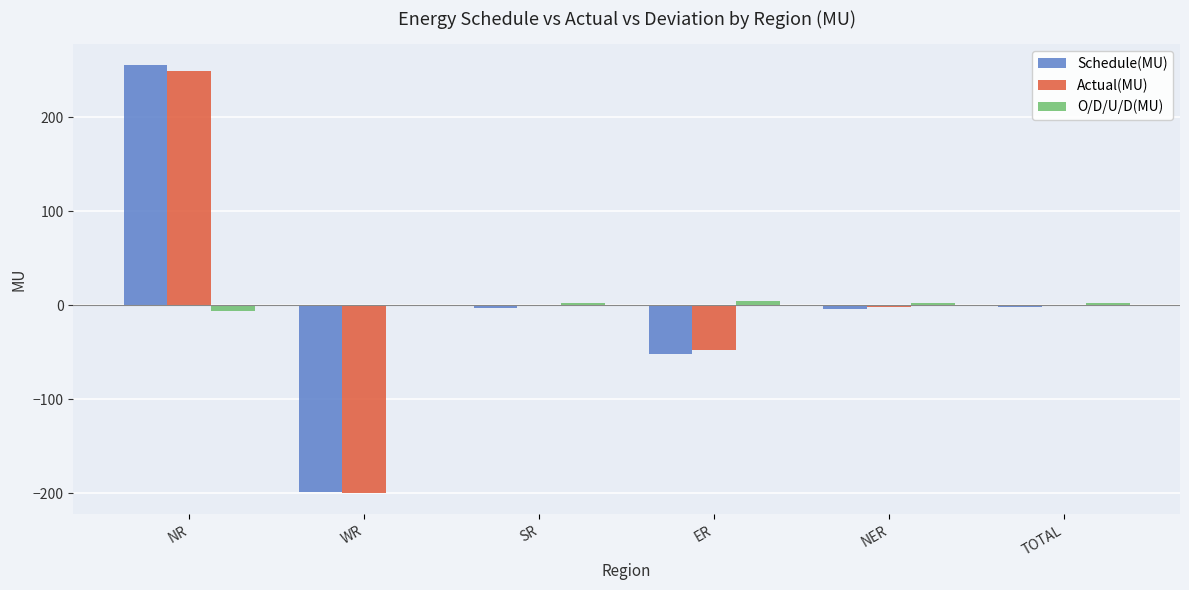

Is the value of O/D/U/D(MU) at SR greater than the value of Schedule(MU) at ER?

Yes